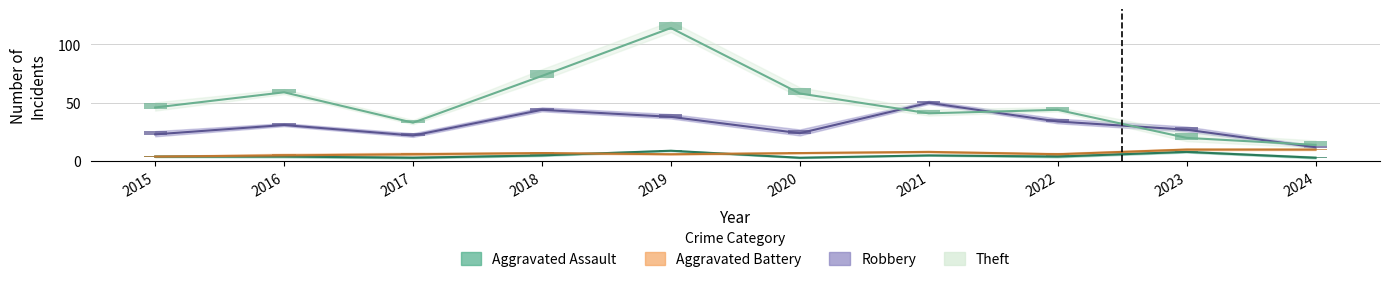

List the series in order of their peak value, lowest first.

Aggravated Assault, Aggravated Battery, Robbery, Theft